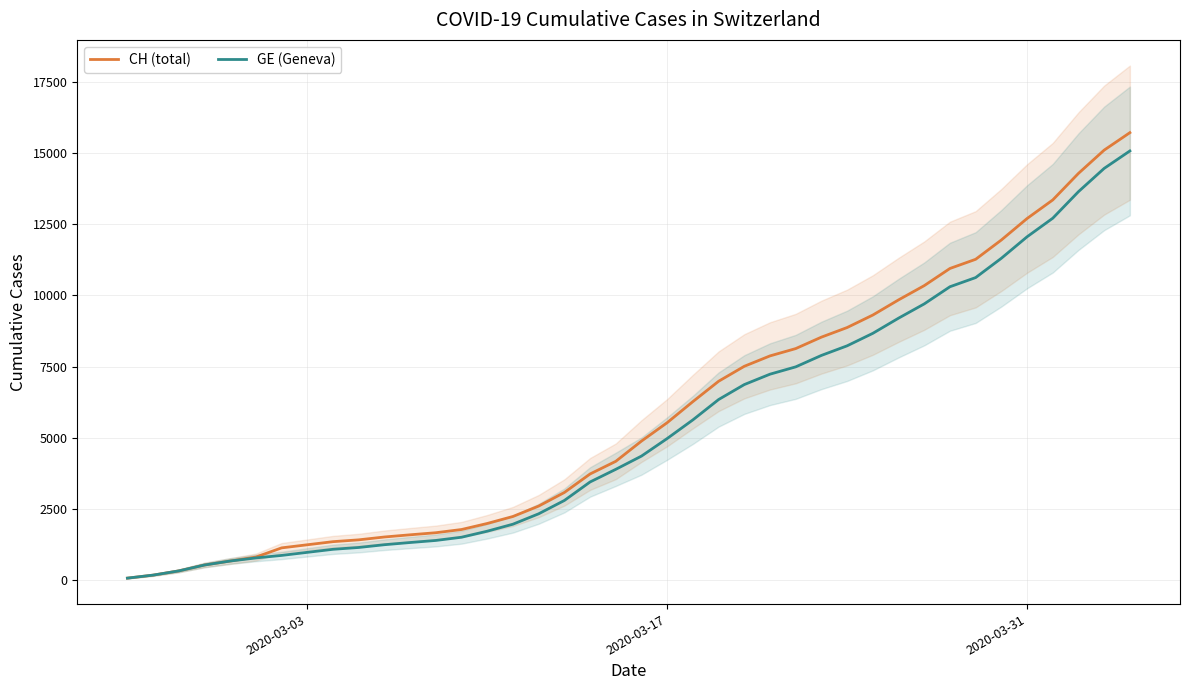

Is it true that CH (total) equals 4493 at 30?

False